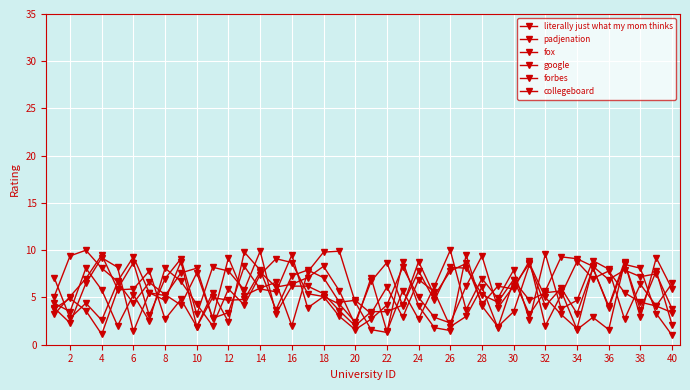

How many lines are shown in the chart?

6